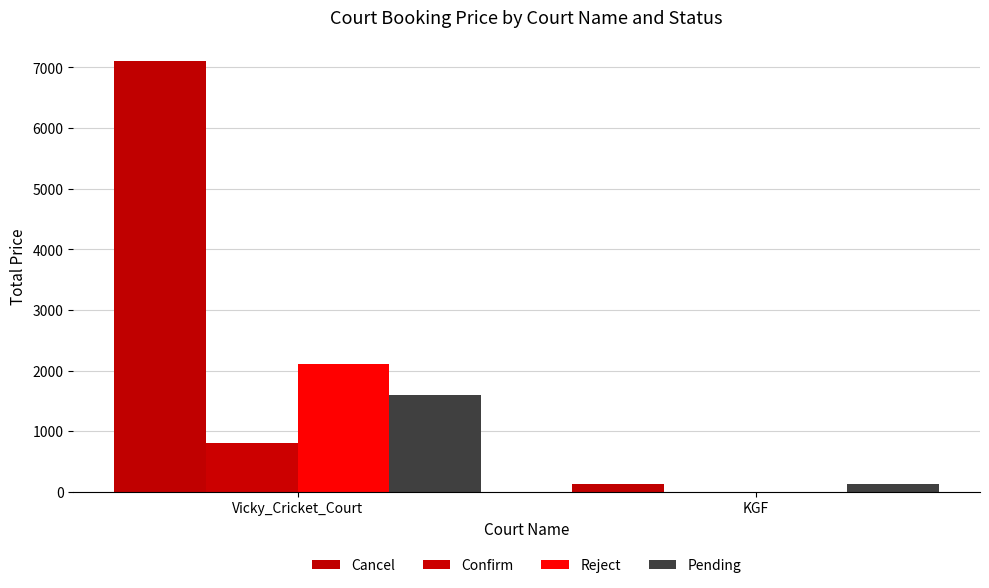

Which series has the largest range (max minus min)?

Cancel